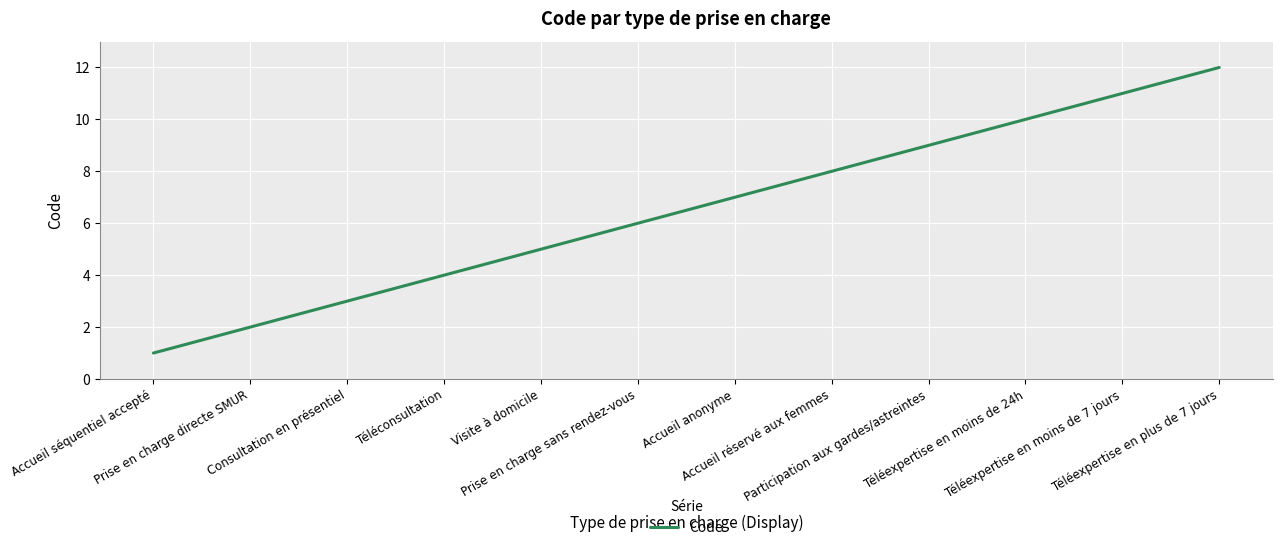

What is the difference between the second highest and minimum values?

10